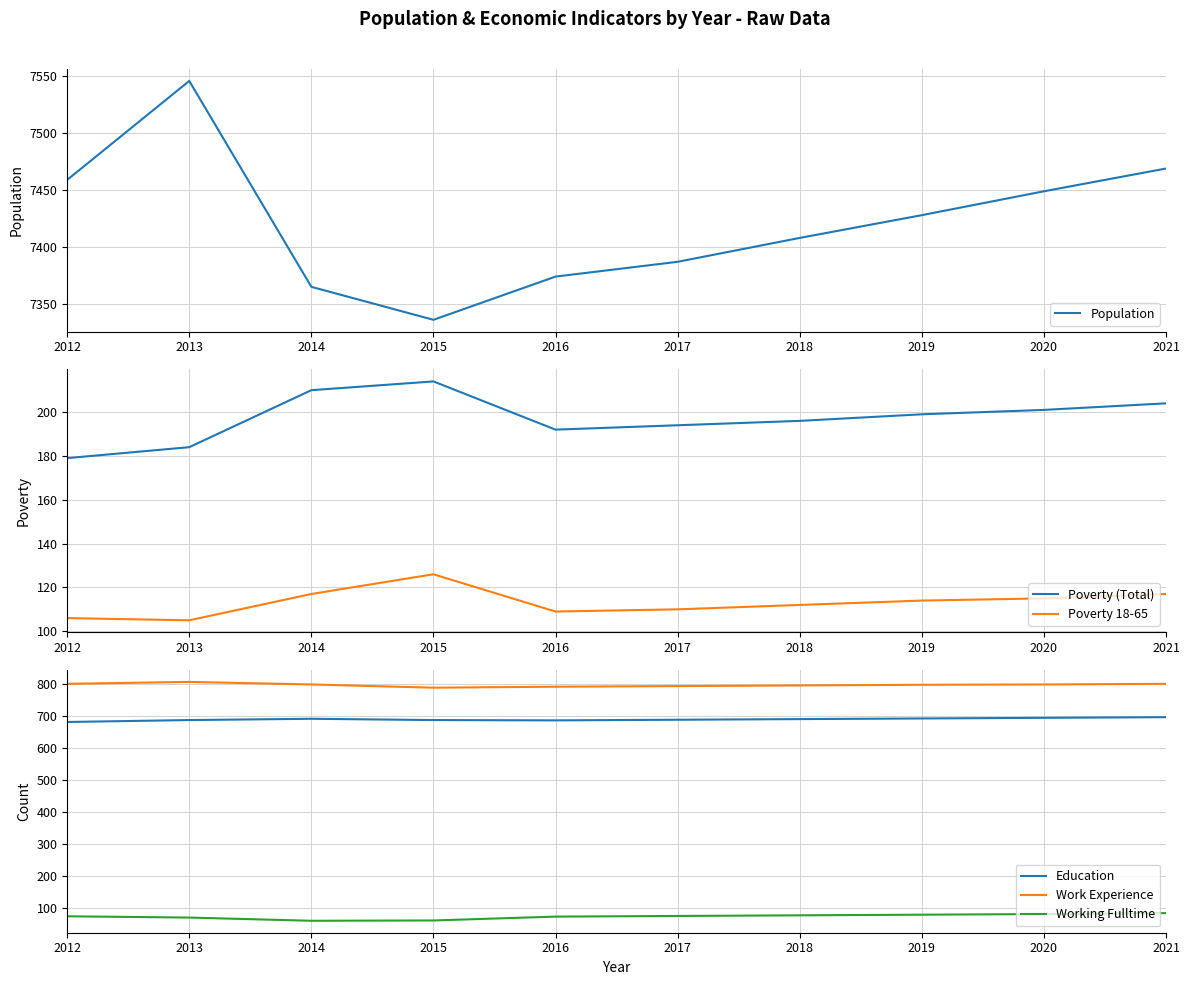

Between 2015 and 2021, which is larger?

2021